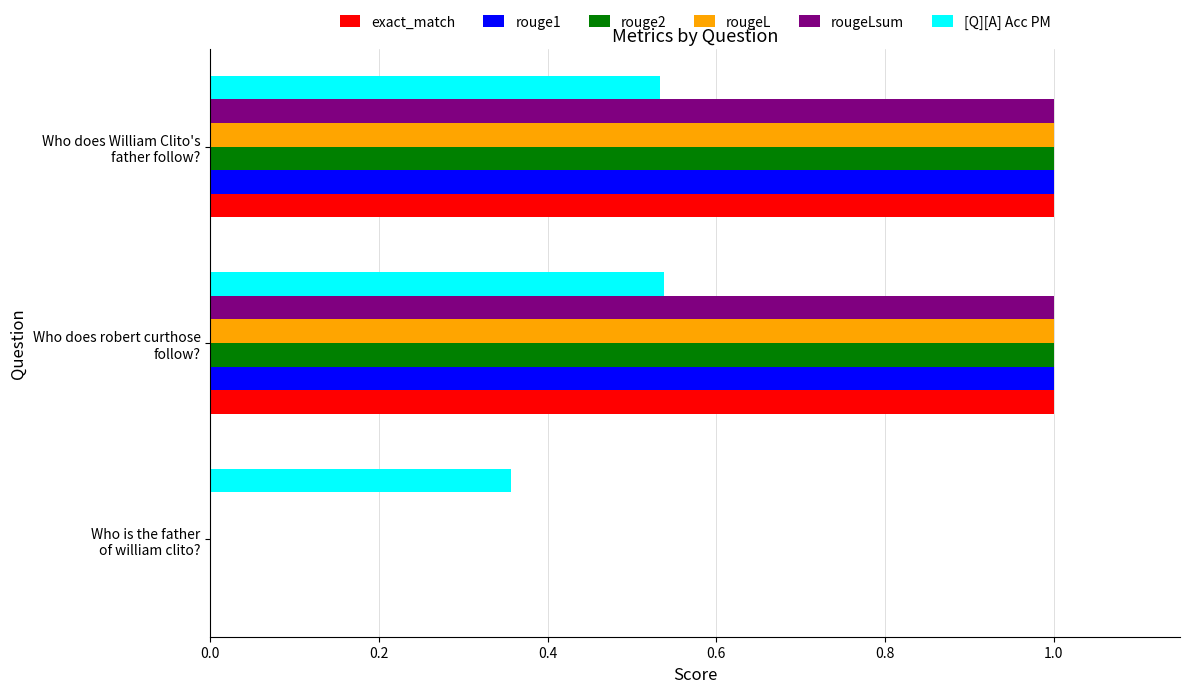

What is the sum of all [Q][A] Acc PM values?

1.4